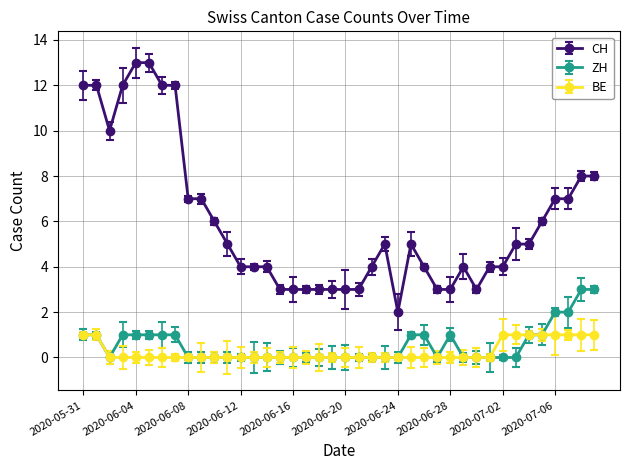

Which series has the largest total across all categories?

CH